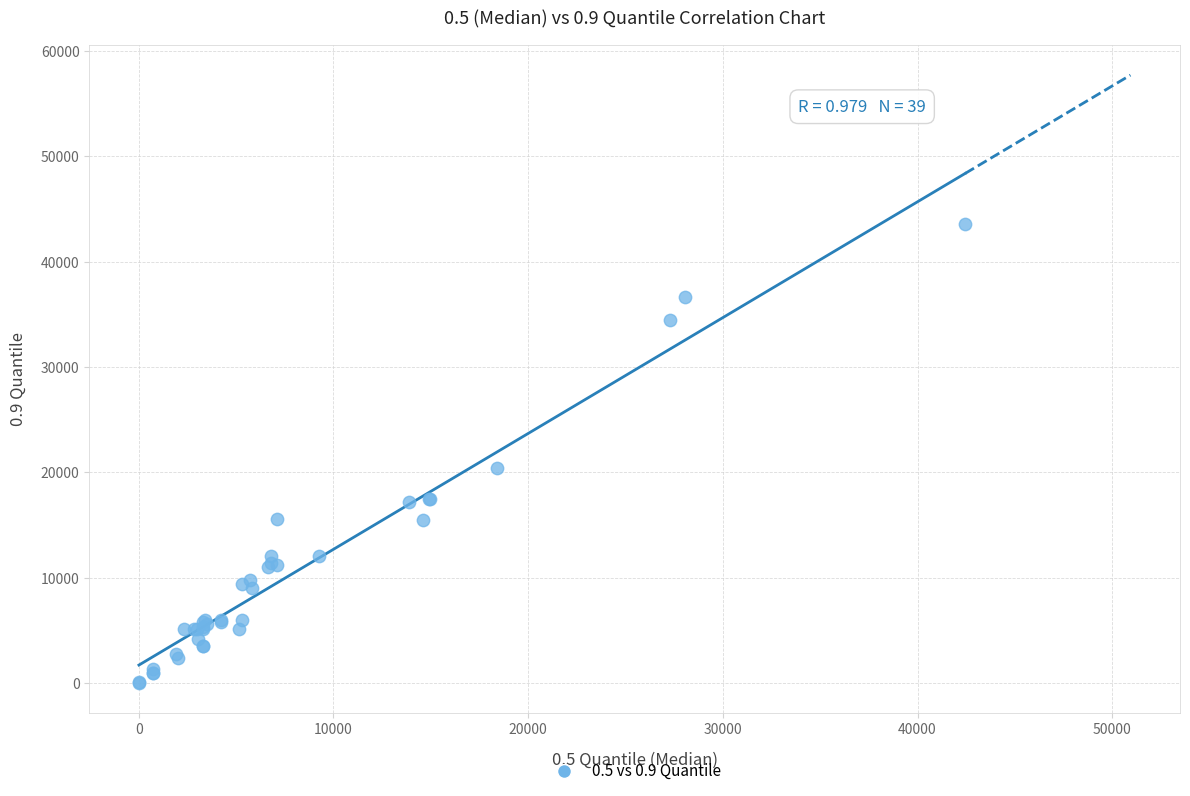

What Y value in the scatter plot is closest to 21788?

20380.7